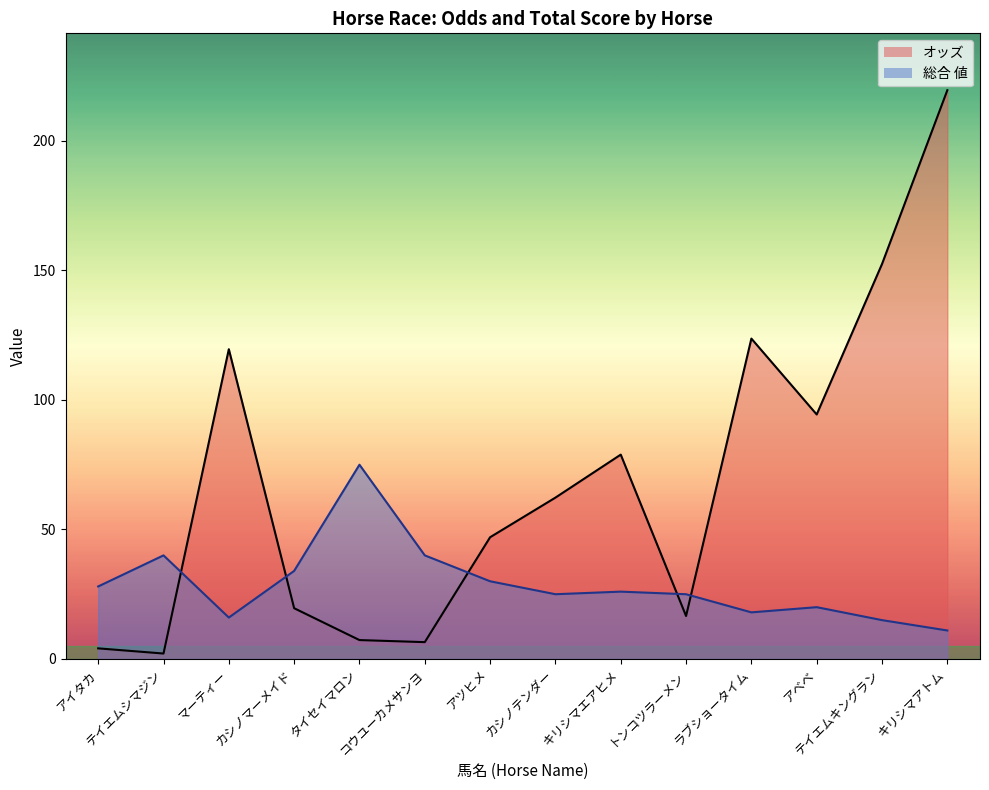

How many times do 総合 値 and オッズ cross each other?

5